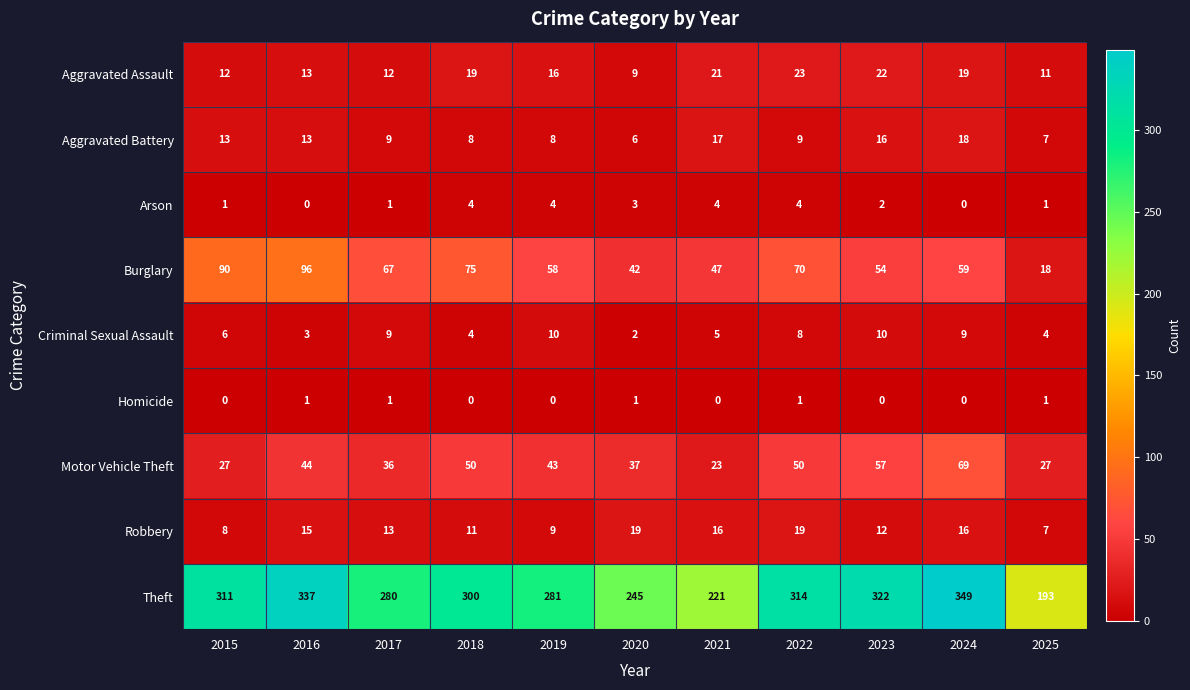

What is the sum of all Robbery values?

145